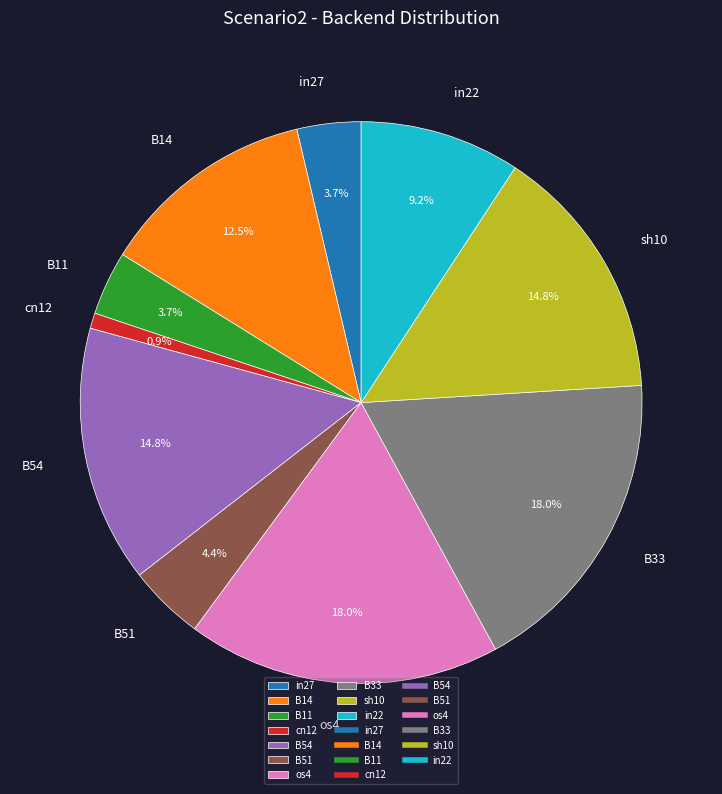

To the nearest percent, what is the difference between the largest and smallest slice percentages?

17%